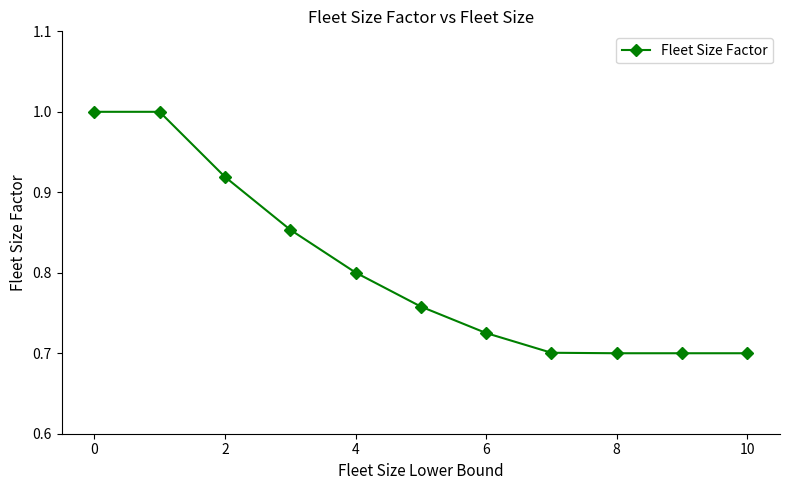

What is the difference between the maximum and second lowest values?

0.3